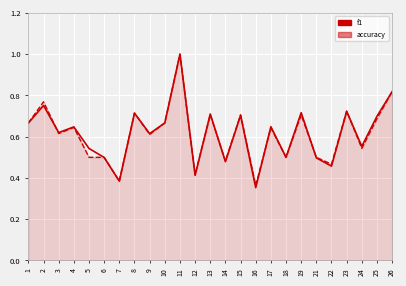

True or false: f1 has more than 1 interior local peaks.

True